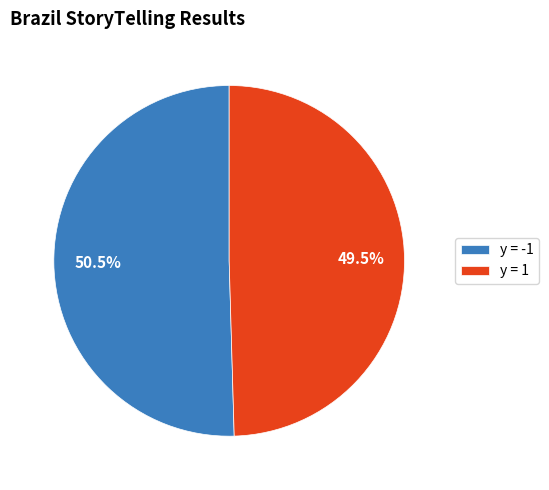

What is the smallest slice in the pie chart?

y = 1